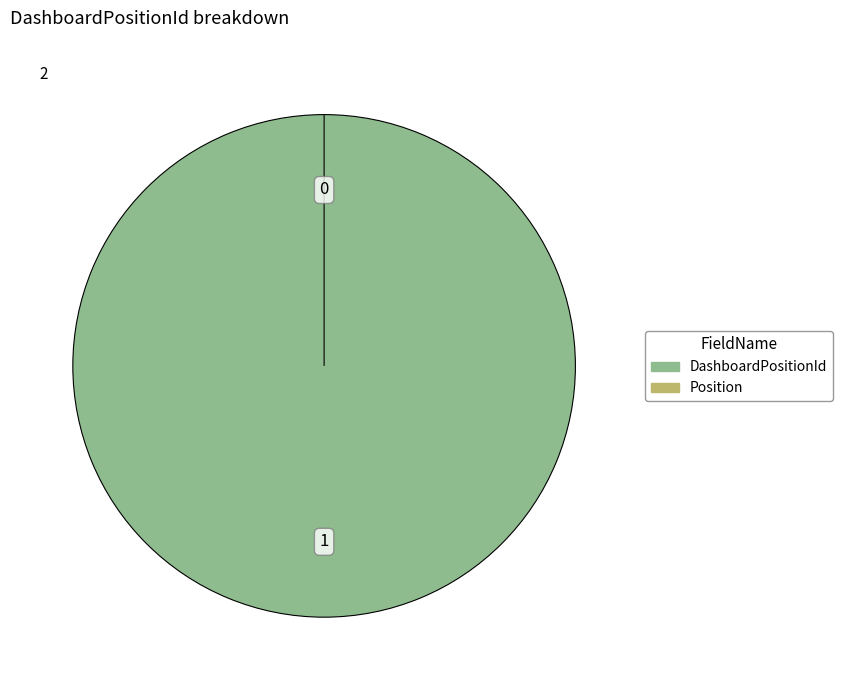

Is there any slice that represents more than half of the pie?

Yes